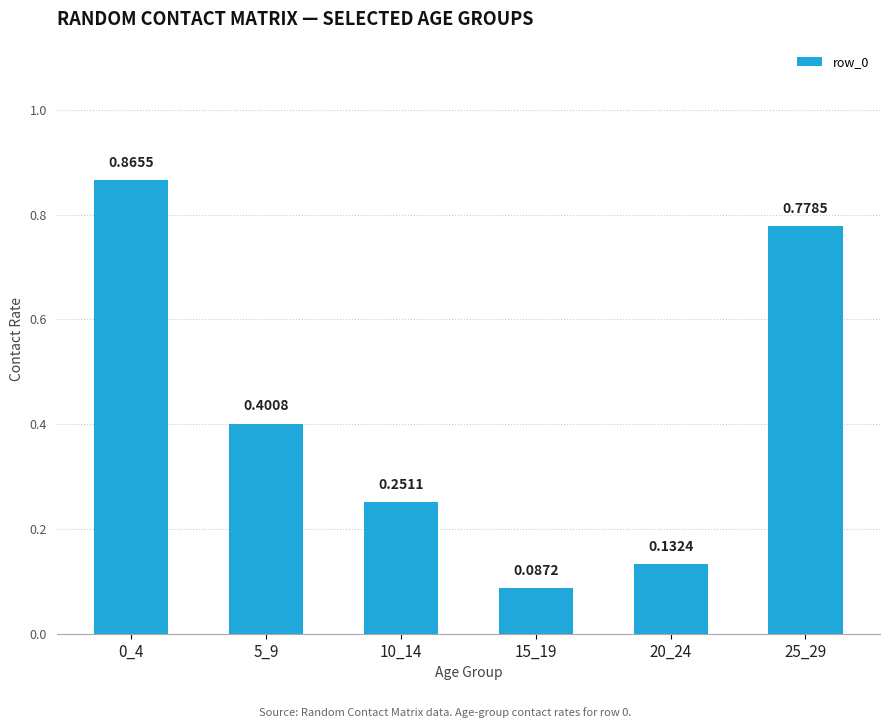

What is the sum of all values?

2.5